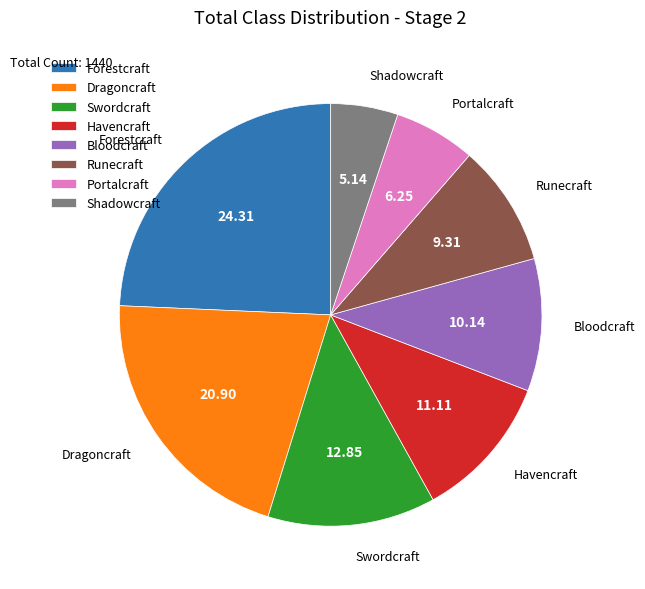

How many segments does this pie chart have?

8